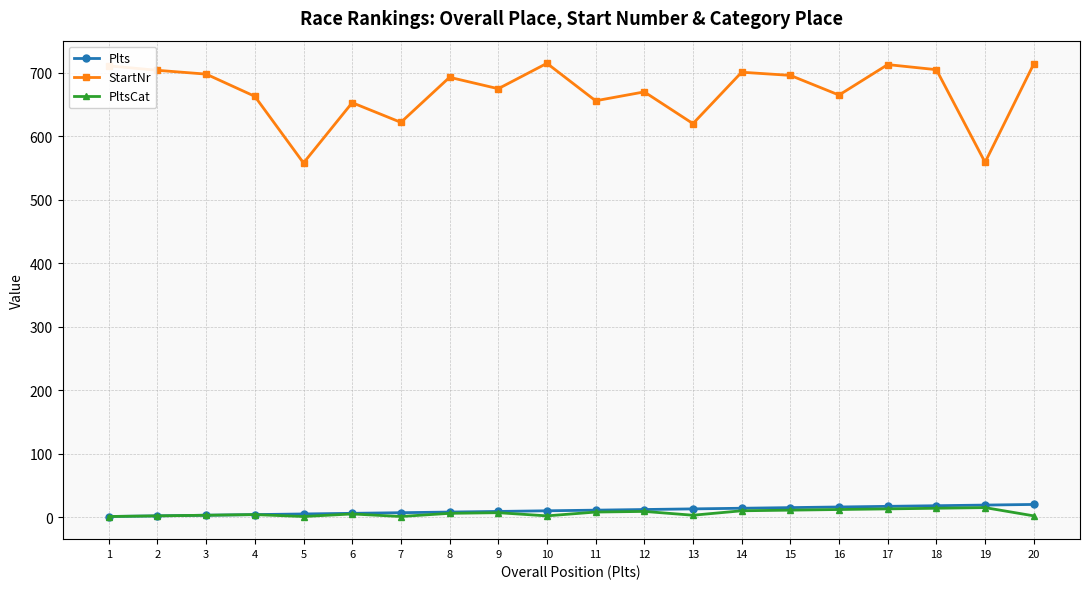

What is the highest value of the StartNr series?

715